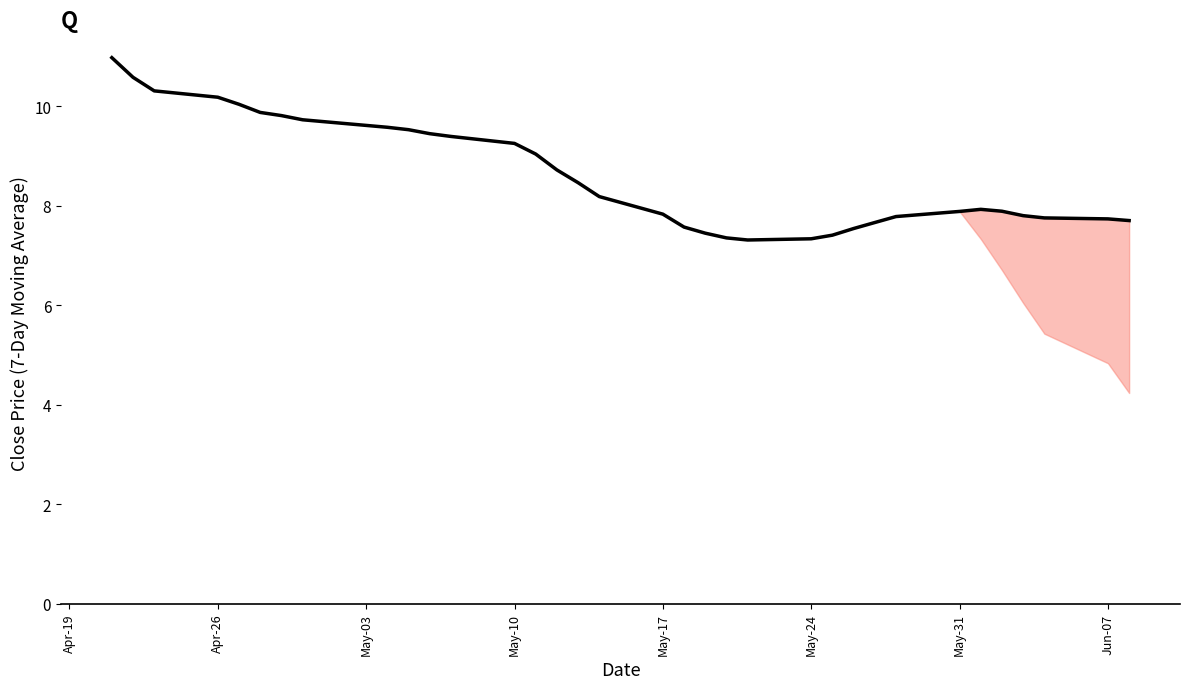

What is the difference between the maximum and minimum values?

3.7